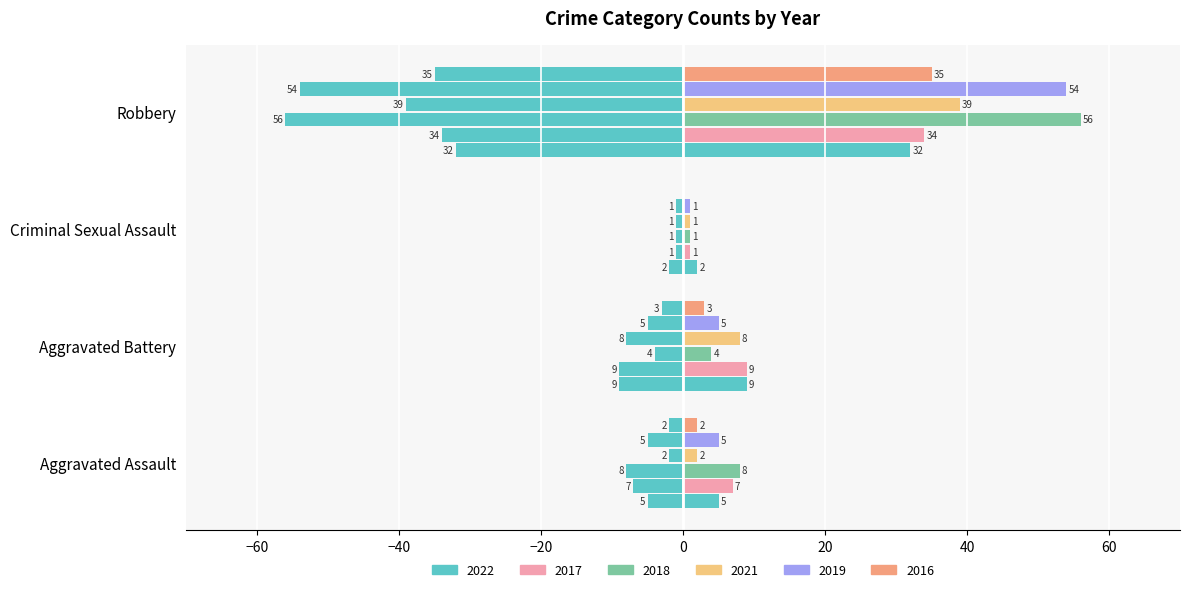

What is the total value across all series at Robbery?

-250